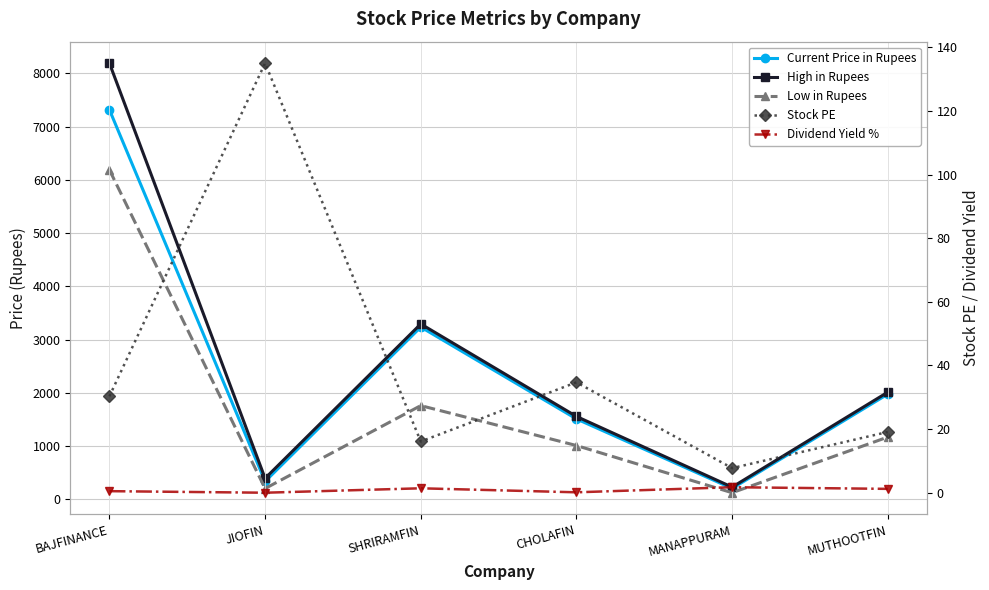

Reading left to right, list all the values displayed in this chart.

Current Price in Rupees: BAJFINANCE=7317.0	JIOFIN=337.0	SHRIRAMFIN=3236.0	CHOLAFIN=1511.0	MANAPPURAM=205.0	MUTHOOTFIN=1977.0
High in Rupees: BAJFINANCE=8192.0	JIOFIN=395.0	SHRIRAMFIN=3294.0	CHOLAFIN=1557.0	MANAPPURAM=230.0	MUTHOOTFIN=2013.0
Low in Rupees: BAJFINANCE=6188.0	JIOFIN=204.0	SHRIRAMFIN=1761.0	CHOLAFIN=1011.0	MANAPPURAM=125.0	MUTHOOTFIN=1170.0
Stock PE: BAJFINANCE=30.3	JIOFIN=135.0	SHRIRAMFIN=16.1	CHOLAFIN=34.7	MANAPPURAM=7.7	MUTHOOTFIN=19.1
Dividend Yield %: BAJFINANCE=0.5	JIOFIN=0.0	SHRIRAMFIN=1.4	CHOLAFIN=0.1	MANAPPURAM=1.7	MUTHOOTFIN=1.2